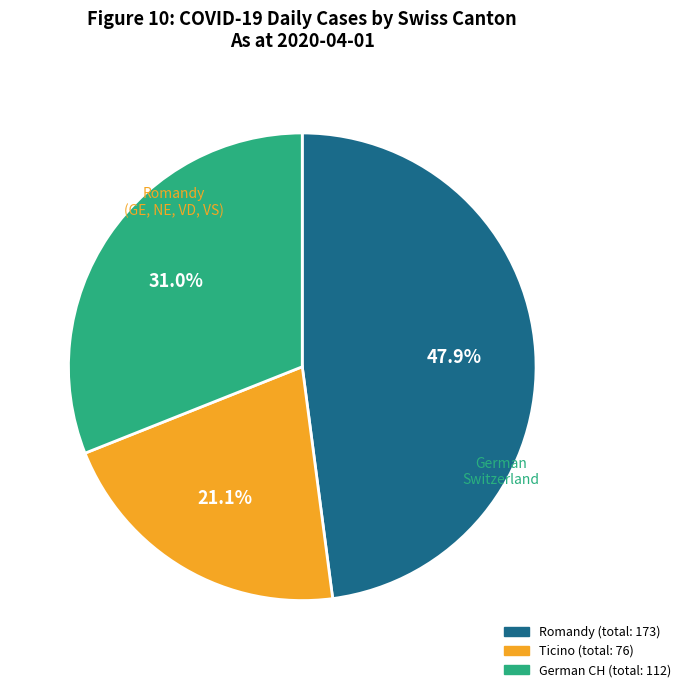

Does any single category account for the majority?

No